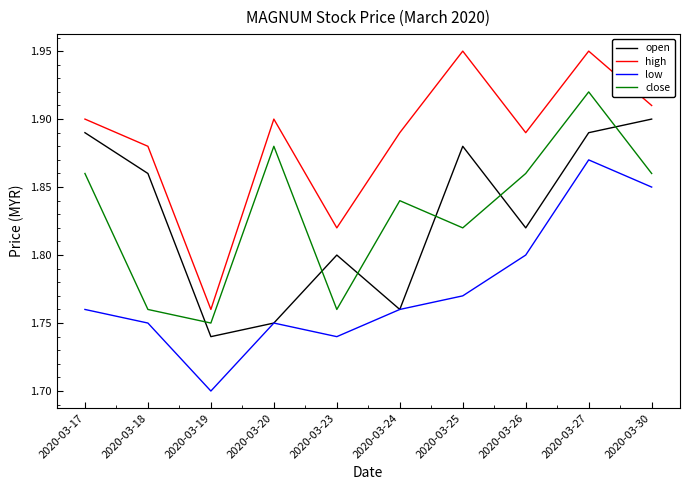

How many lines are shown in the chart?

4